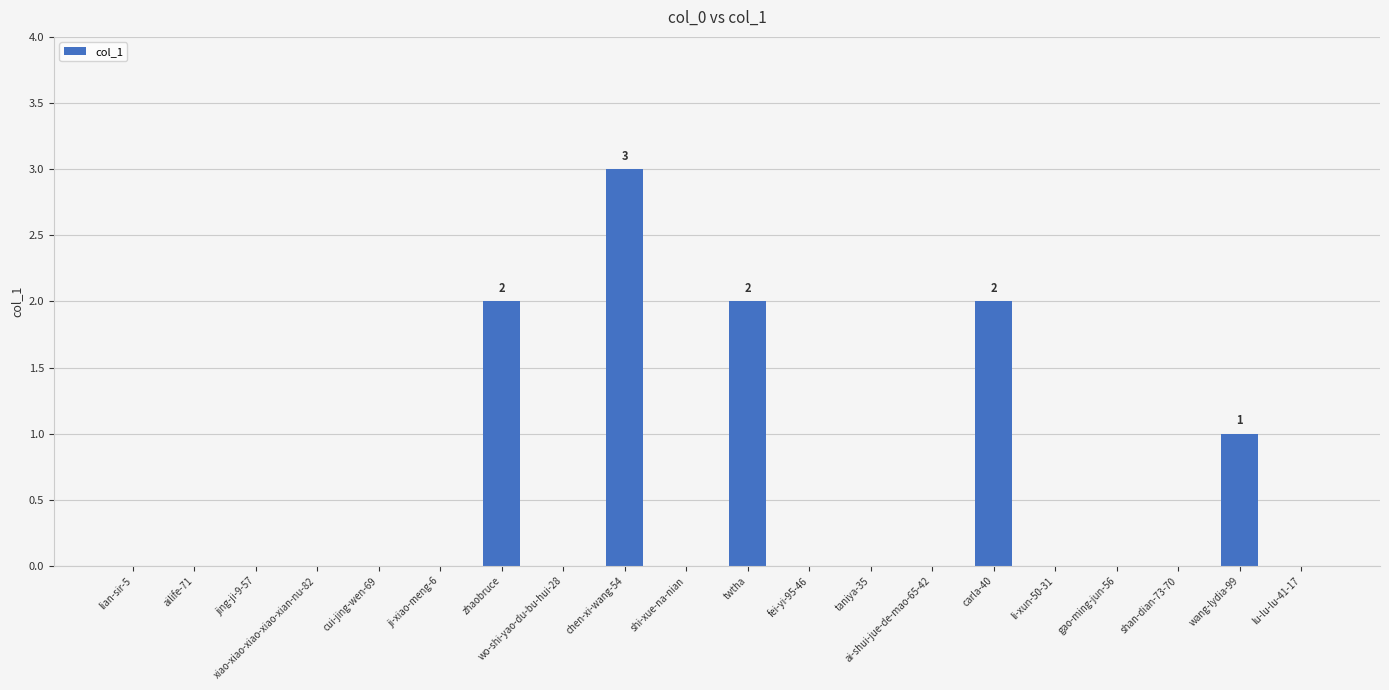

Between cui-jing-wen-69 and carla-40, which is larger?

carla-40